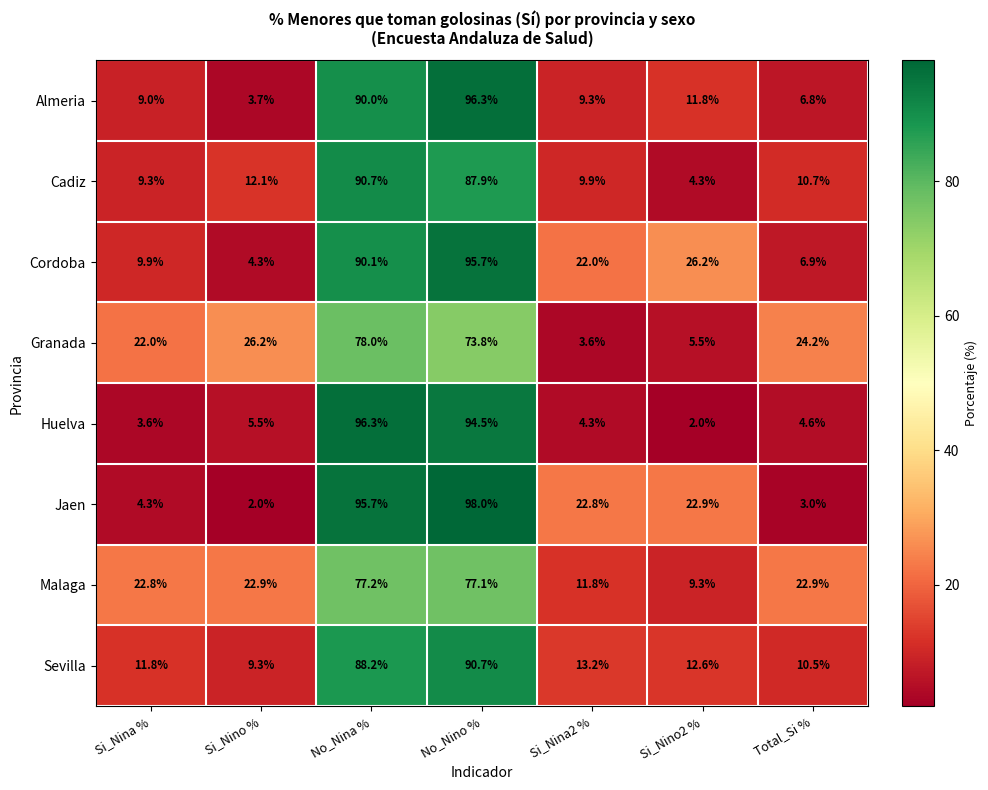

What is the minimum value for Jaen?

2.0